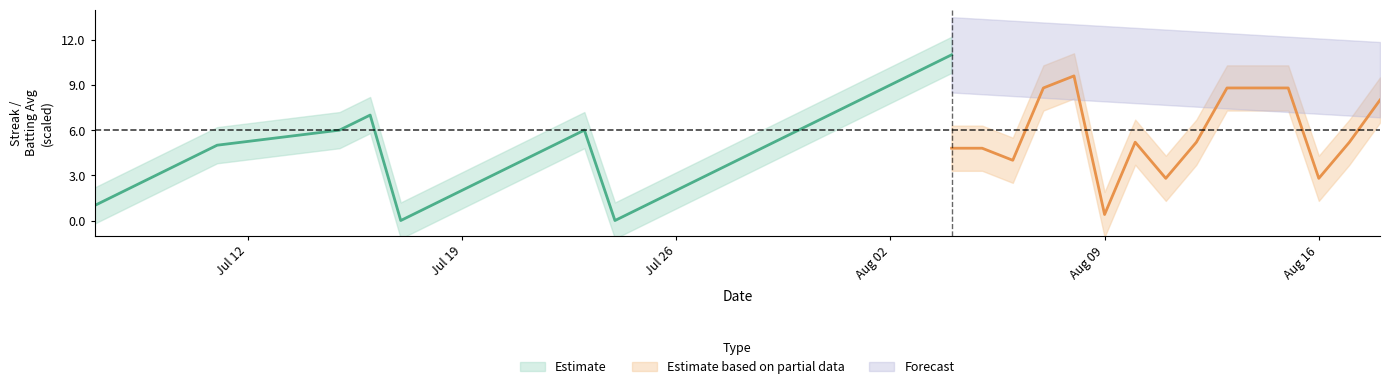

How many batting_avg values are between 0 and 1?

40